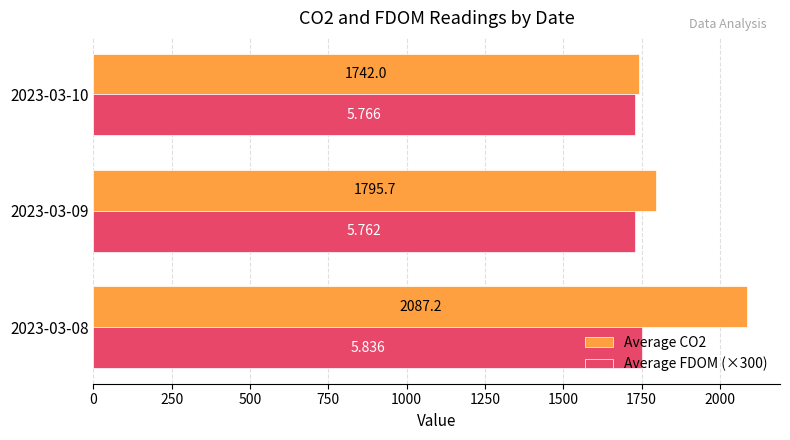

Reading left to right, extract all data points from this chart.

Average CO2: 2087.2	1795.7	1742.0
Average FDOM (×300): 1750.8	1728.6	1729.8